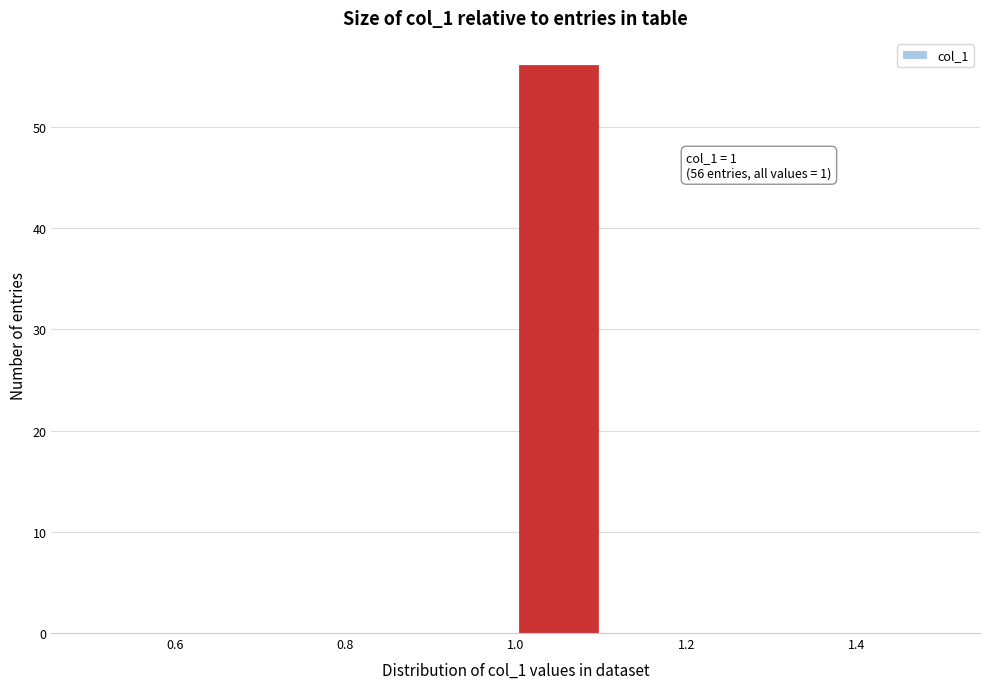

Which range on the x-axis has the tallest bar?

1.0 to 1.1